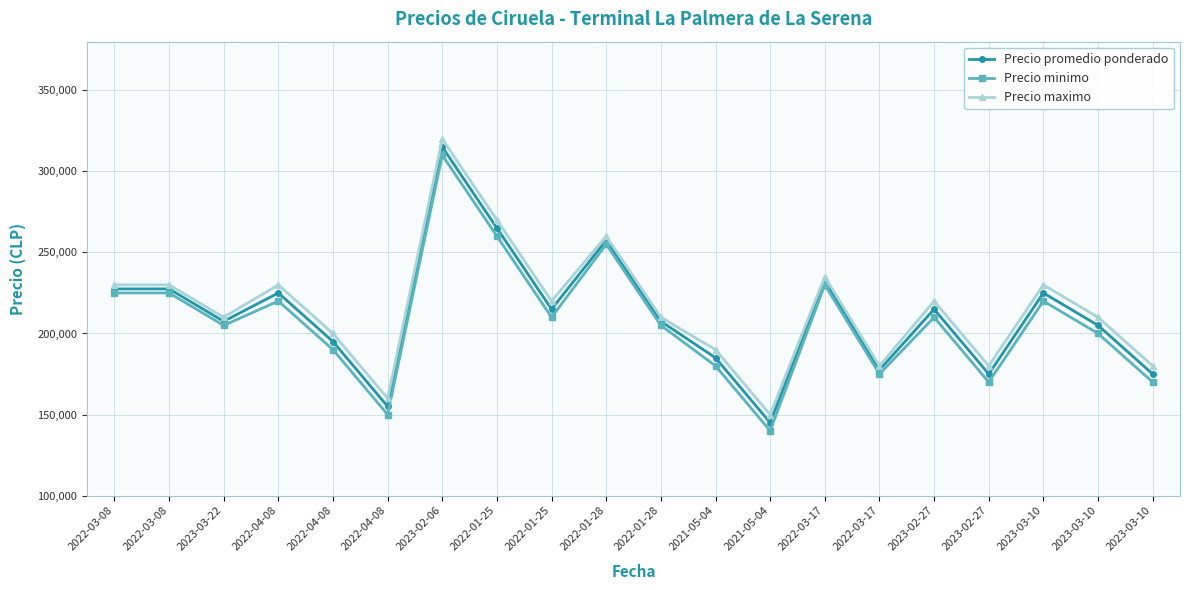

What are all the series names shown in the legend?

Precio promedio ponderado, Precio minimo, Precio maximo